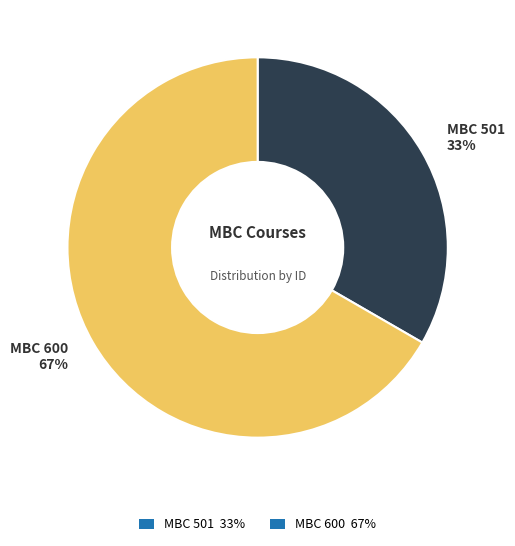

To the nearest percent, what is the average slice percentage?

50%